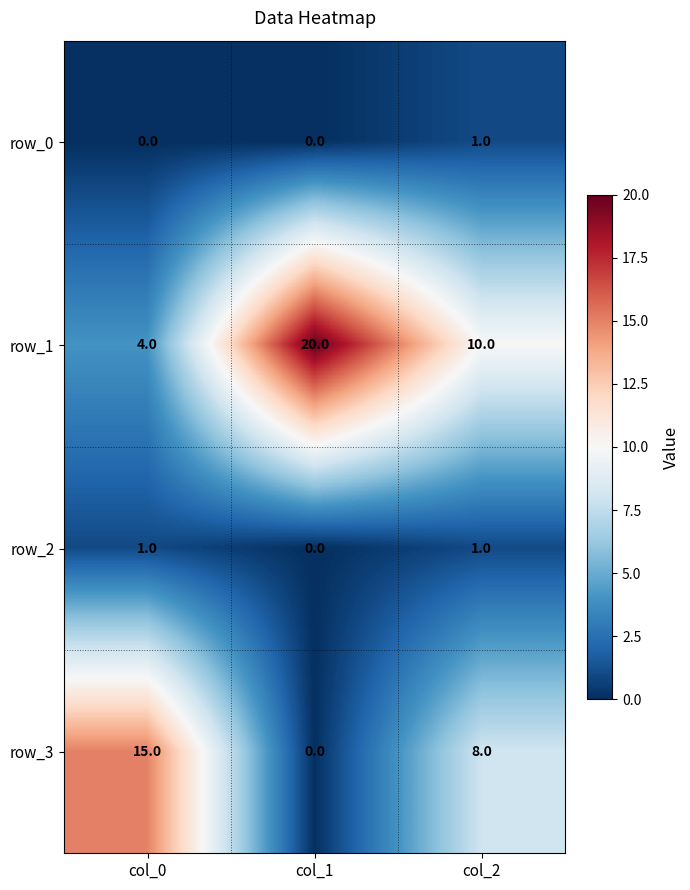

Where does the row_3 series first go above 8?

col_0